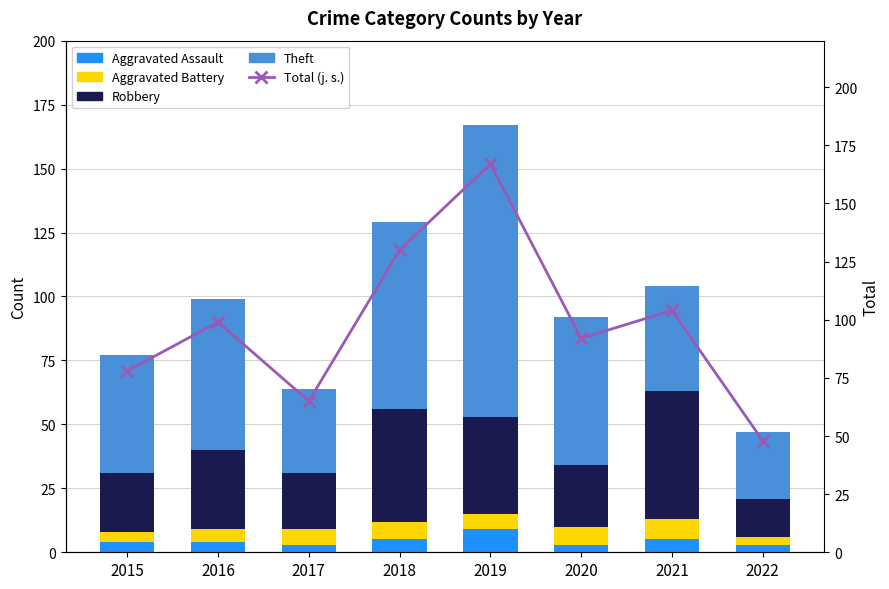

How many data points does each series have?

8